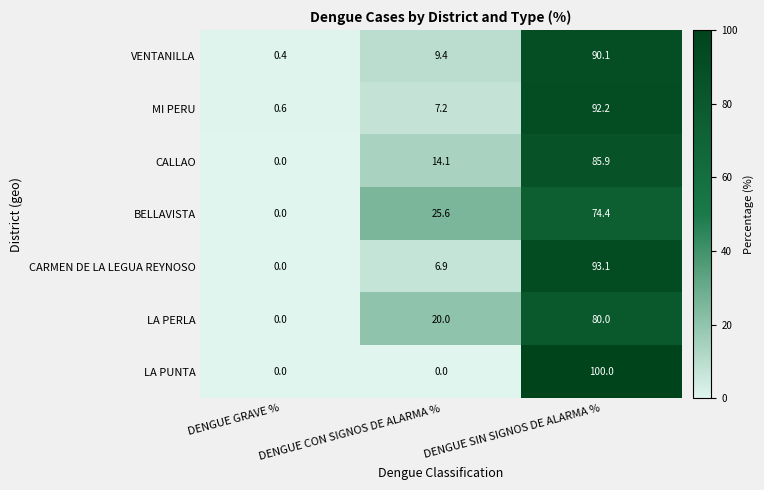

The LA PUNTA series shows 146.3 at DENGUE SIN SIGNOS DE ALARMA %. True or false?

False